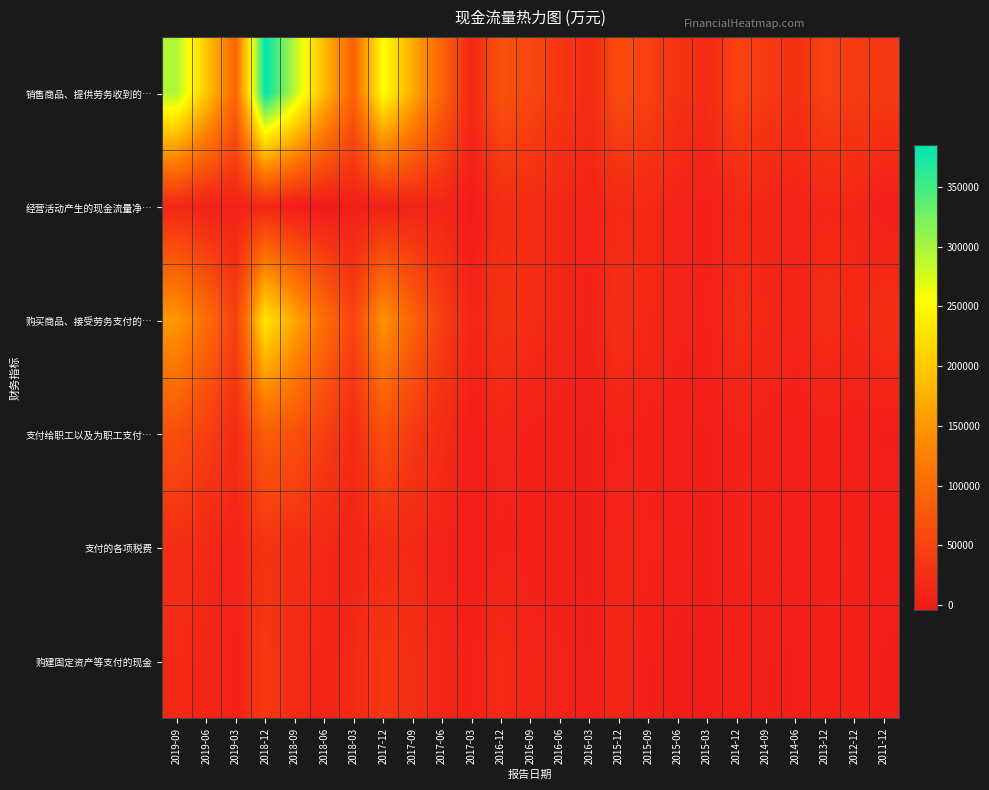

At how many categories does at least one series exceed 310810?

1